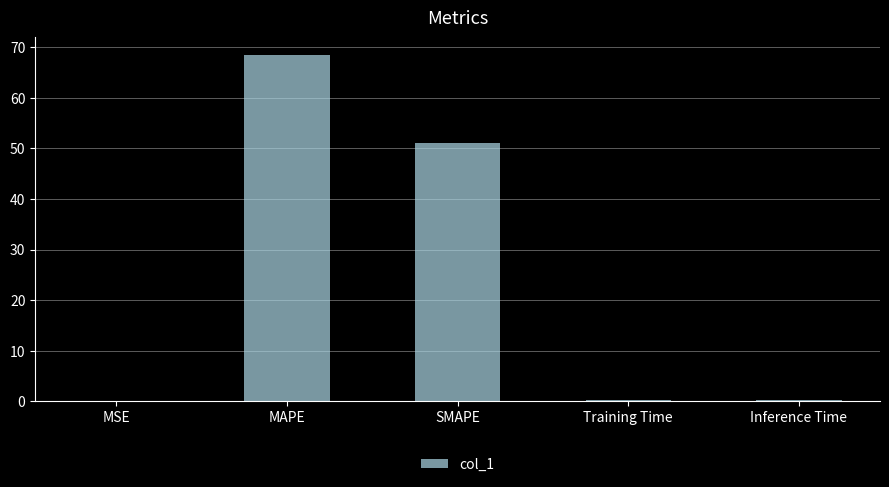

Approximately how many times larger is the value at MAPE compared to SMAPE?

1.3